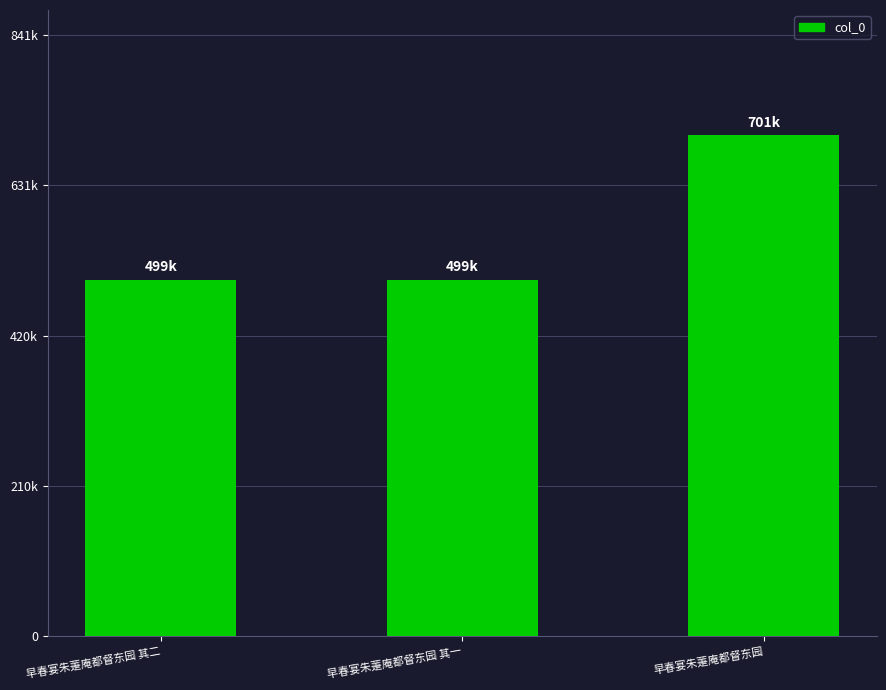

List the labels in order of value, largest first.

早春宴朱萐庵都督东园, 早春宴朱萐庵都督东园 其二, 早春宴朱萐庵都督东园 其一